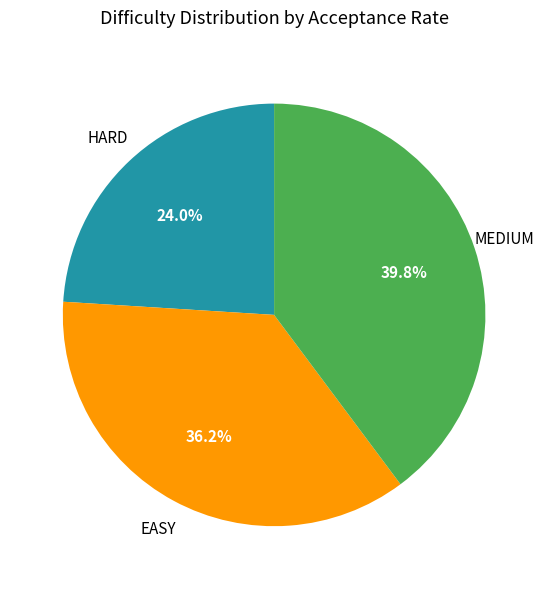

Count the number of slices in the pie.

3